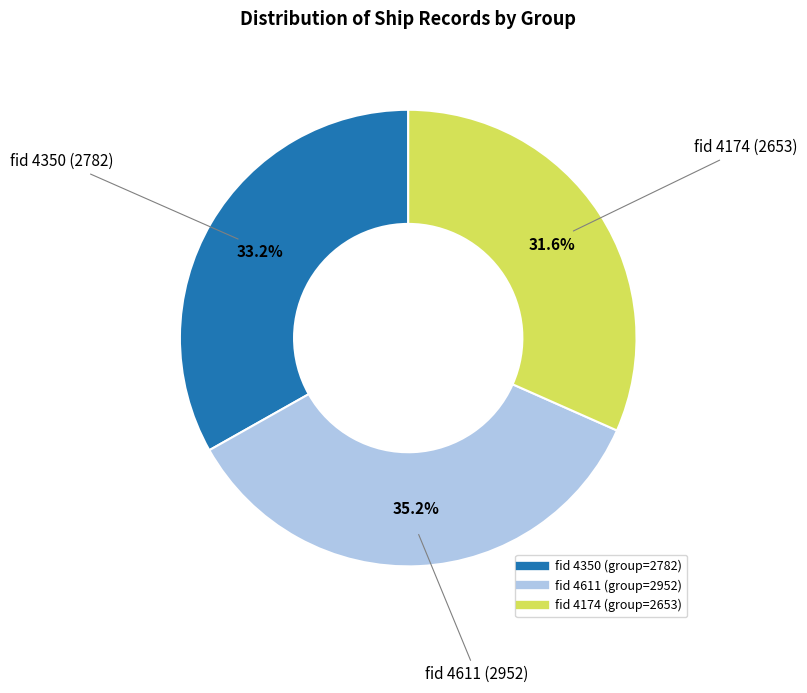

Is there any slice that represents more than half of the pie?

No